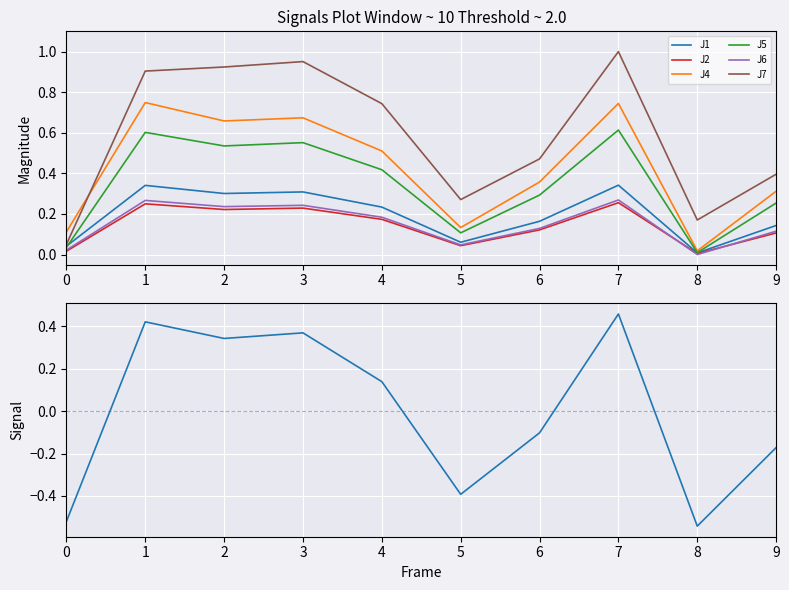

Is it true that J4 equals 0.5 at 6?

False